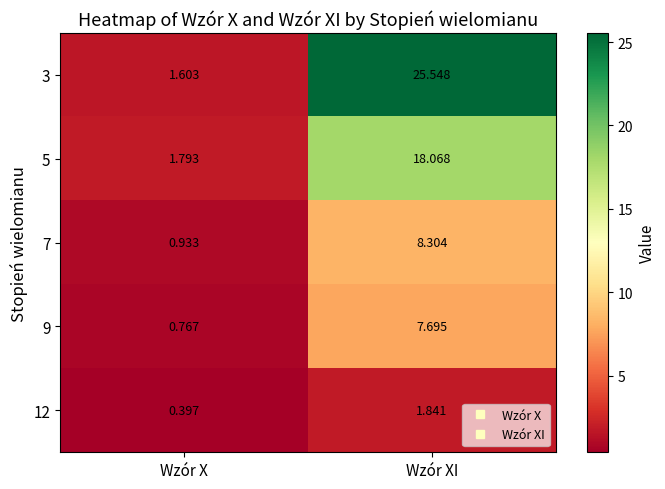

At which category is the sum across all series the highest?

Wzór XI